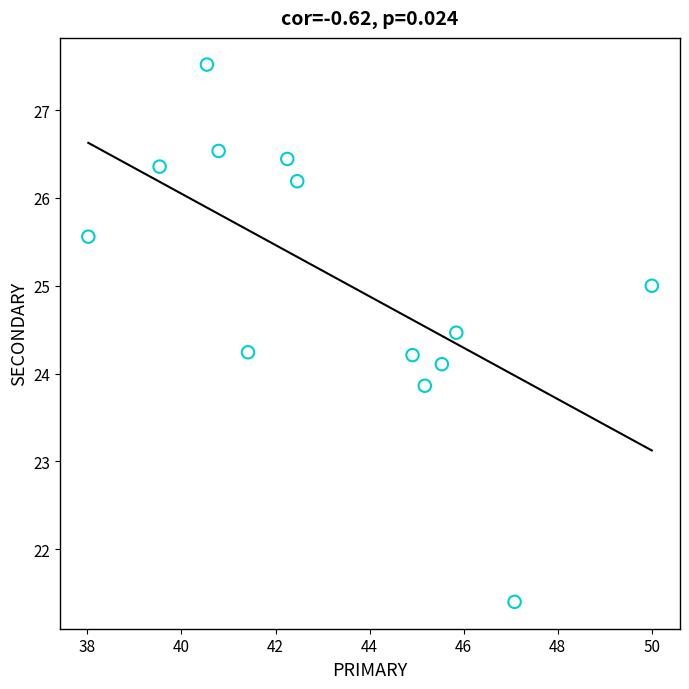

What is the range of X values (max minus min)?

12.0